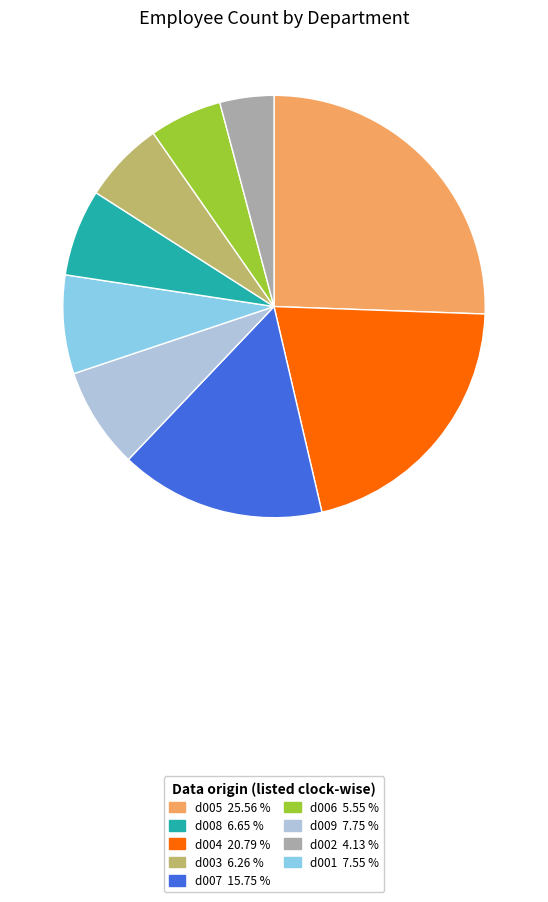

Is there any slice that represents more than half of the pie?

No